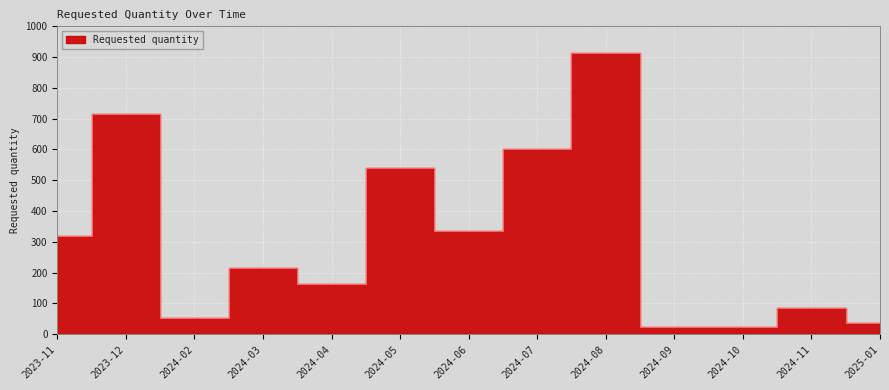

Where is the first local maximum?

2023-12